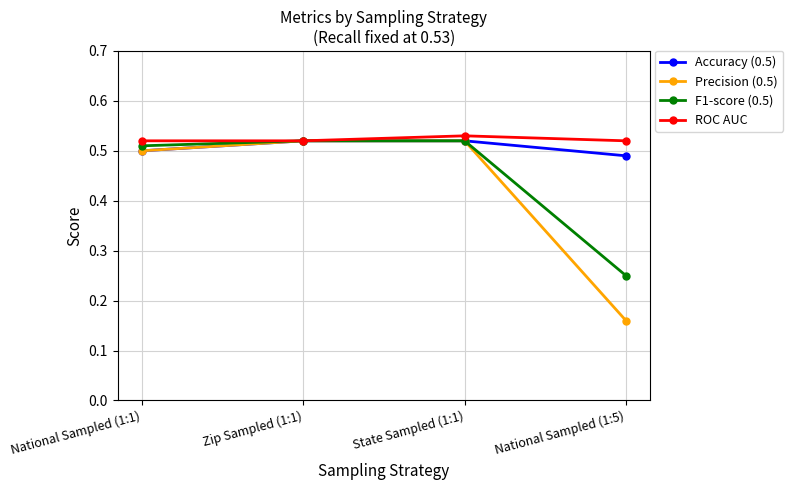

Which series has the widest spread of values?

Precision (0.5)